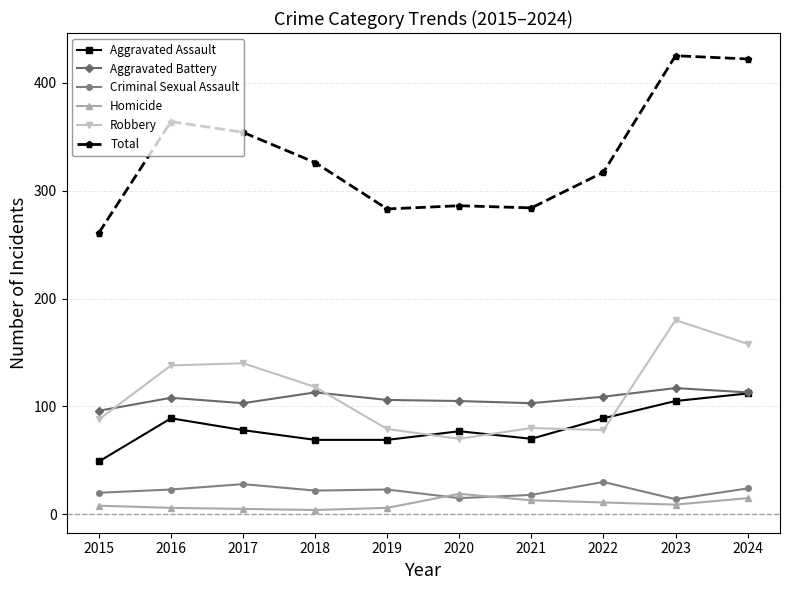

What are all the series names shown in the legend?

Aggravated Assault, Aggravated Battery, Criminal Sexual Assault, Homicide, Robbery, Total